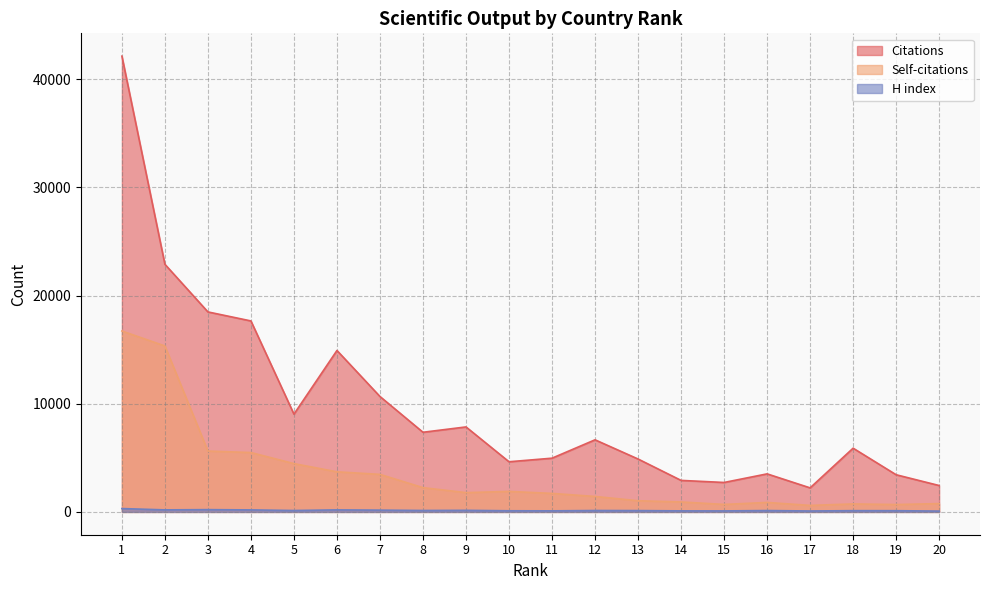

List the series in order of their peak value, highest first.

Citations, Self-citations, H index